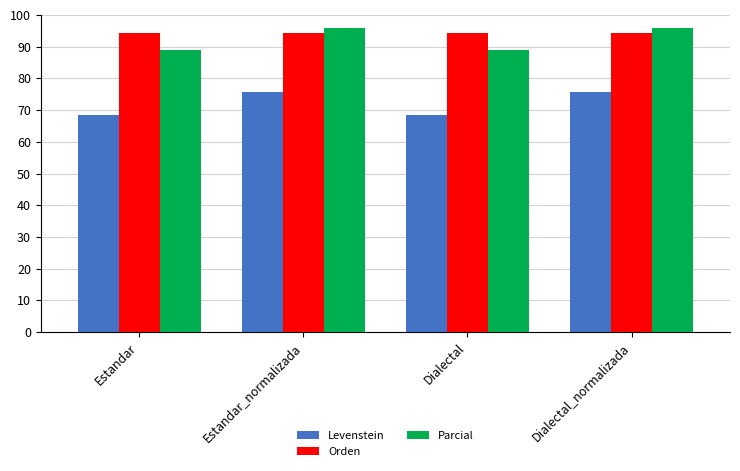

List the series in order of their peak value, highest first.

Parcial, Orden, Levenstein